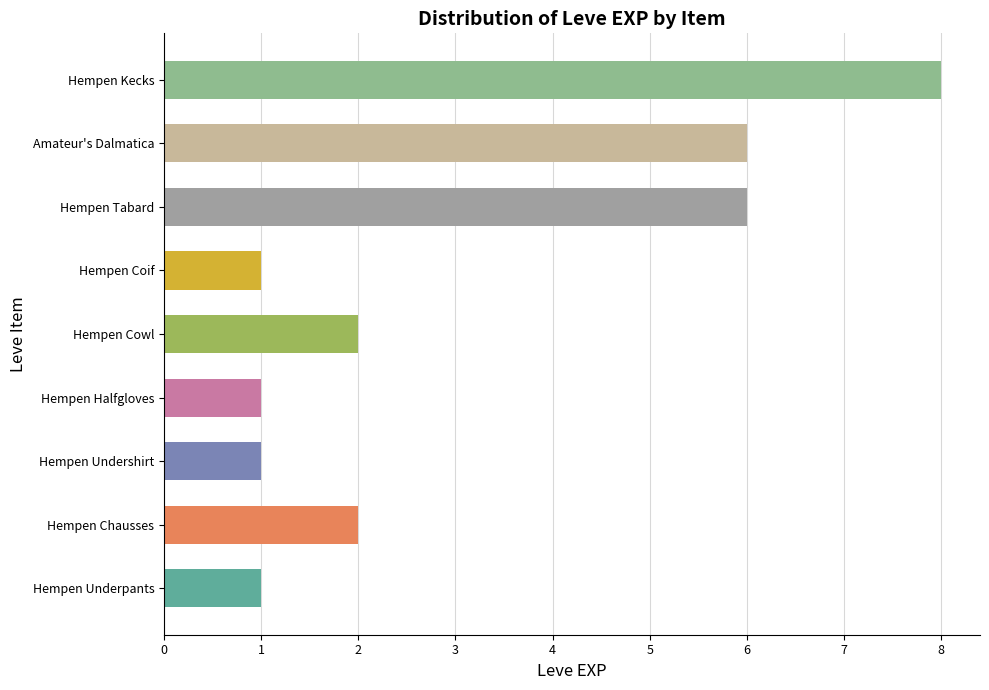

What is the difference between the values at Hempen Underpants and Amateur's Dalmatica?

5